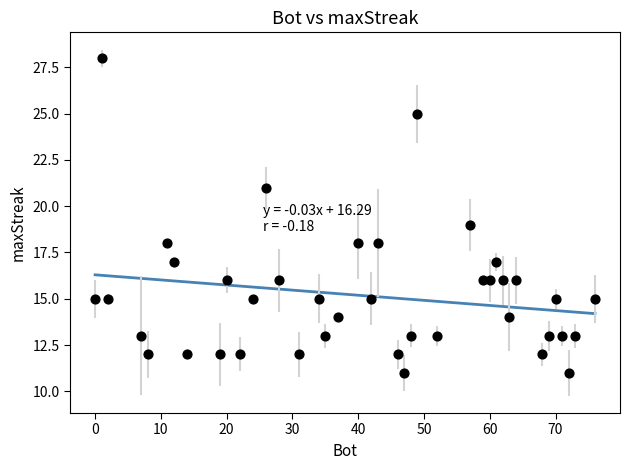

What is the range of Y values (max minus min)?

17